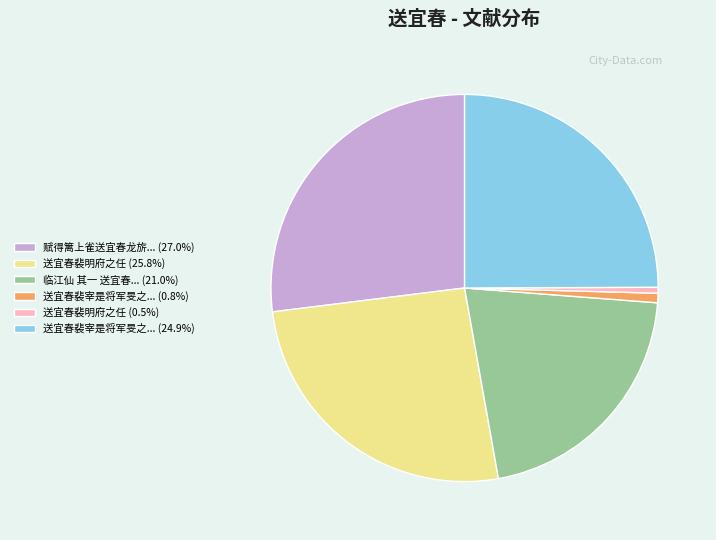

Approximately how many times larger is the value at 赋得篱上雀送宜春龙旂... (27.0%) compared to 临江仙 其一 送宜春... (21.0%)?

1.3